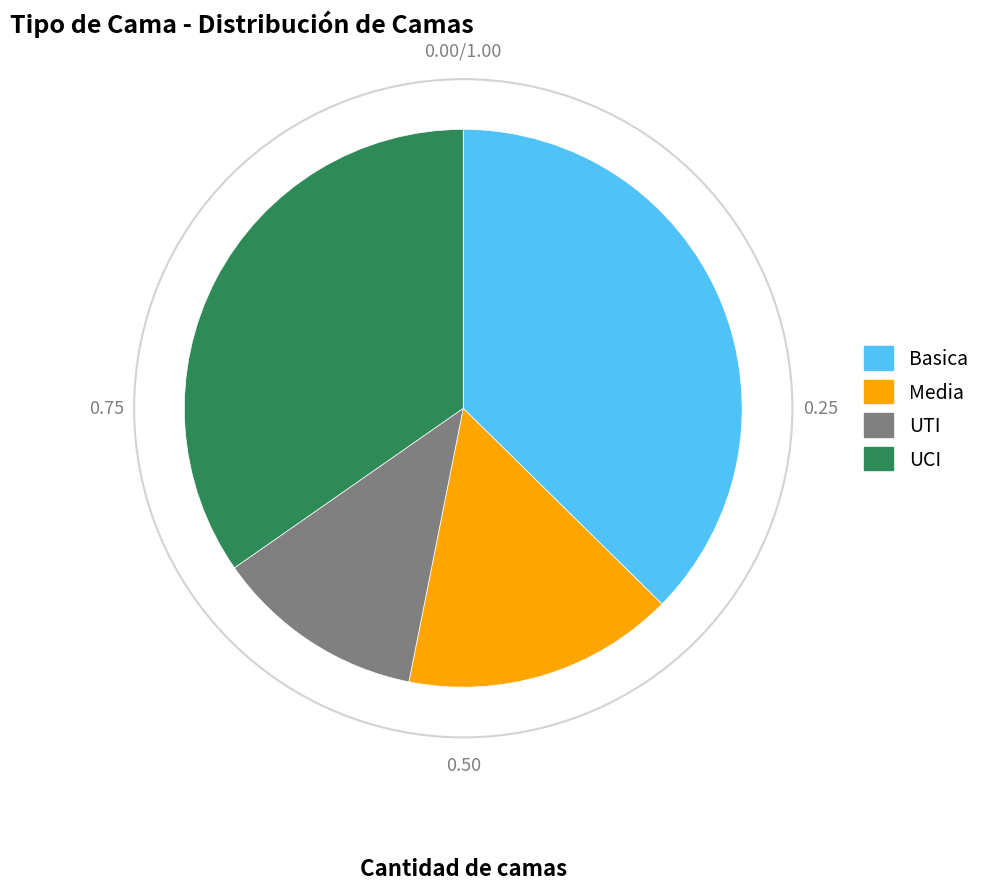

Between UCI and UTI, which is larger?

UCI